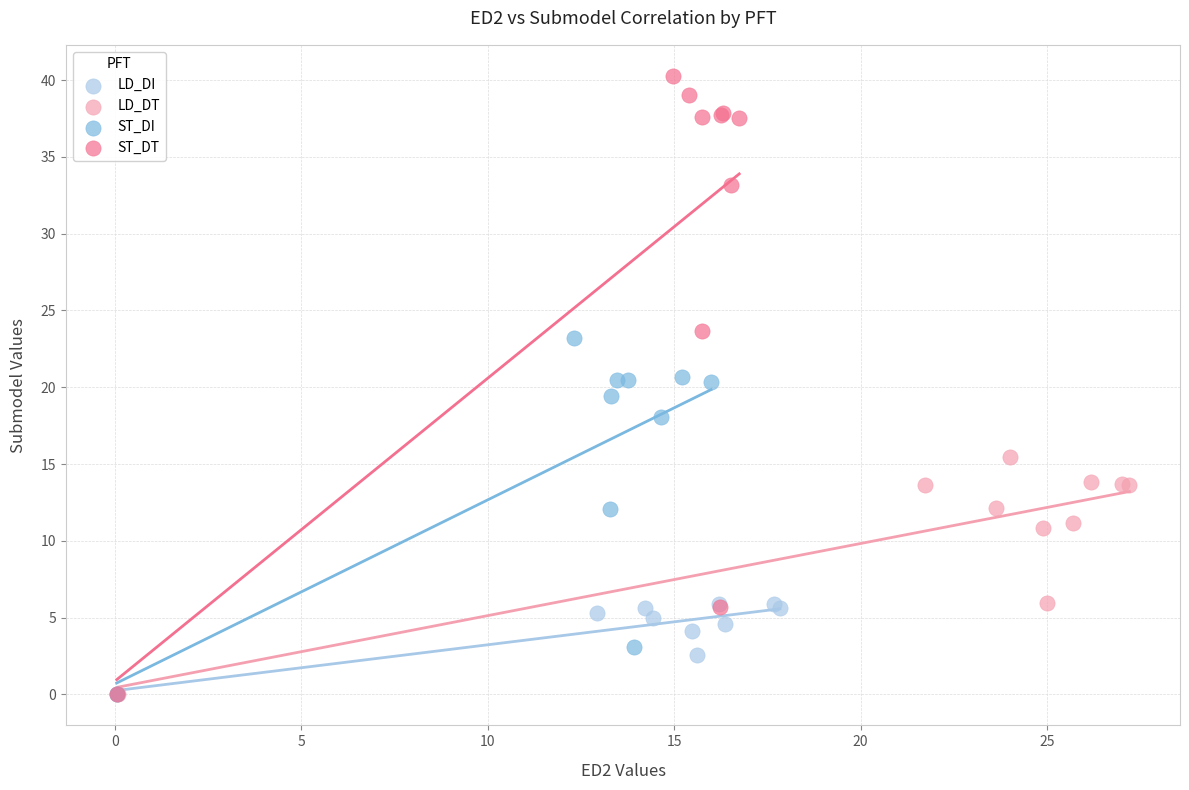

What are all the series names shown in the legend?

LD_DI, LD_DT, ST_DI, ST_DT